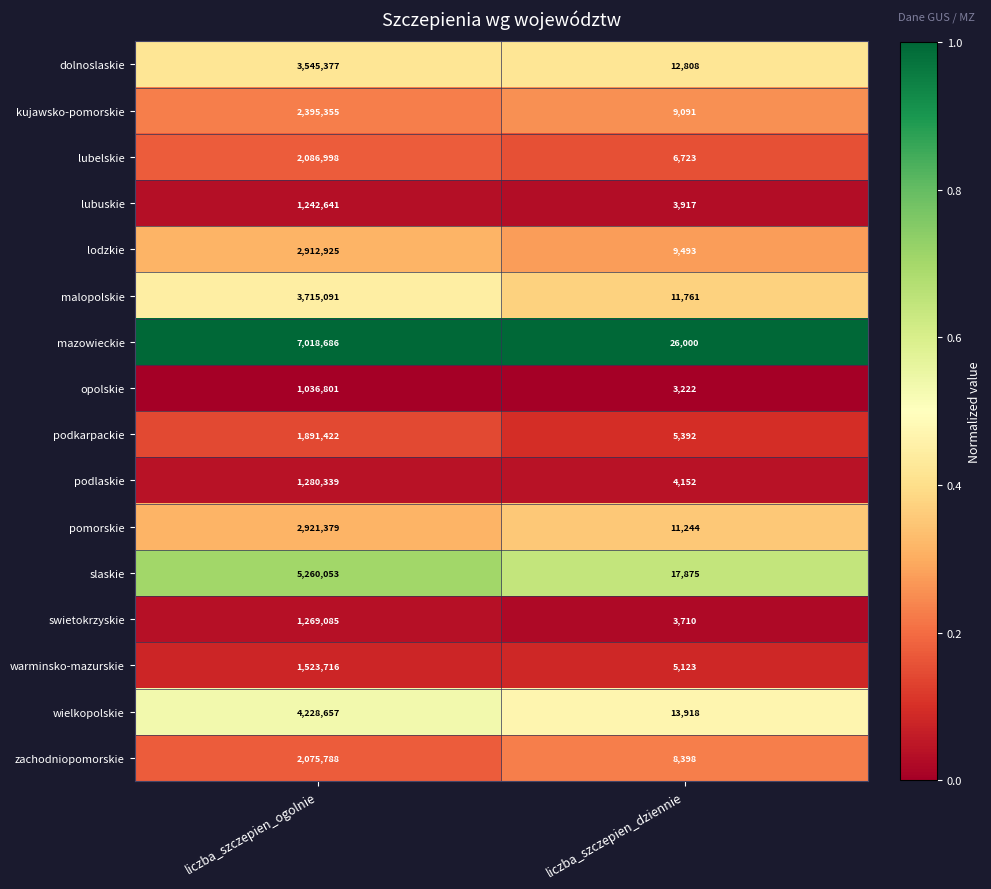

Rank the categories by swietokrzyskie value from lowest to highest.

liczba_szczepien_dziennie, liczba_szczepien_ogolnie